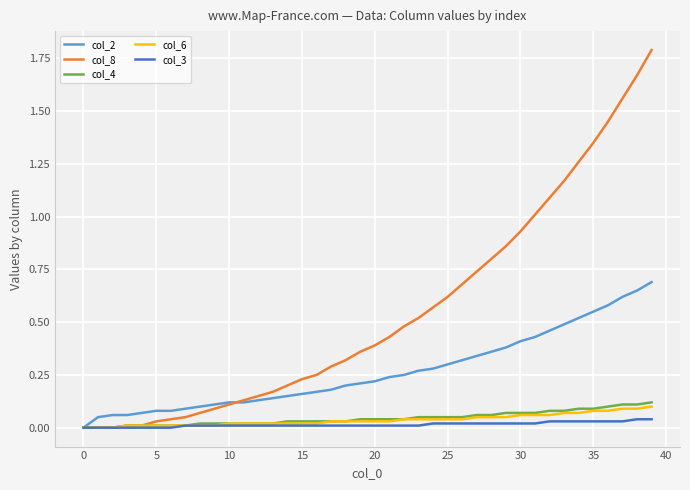

Which series has the widest spread of values?

col_8